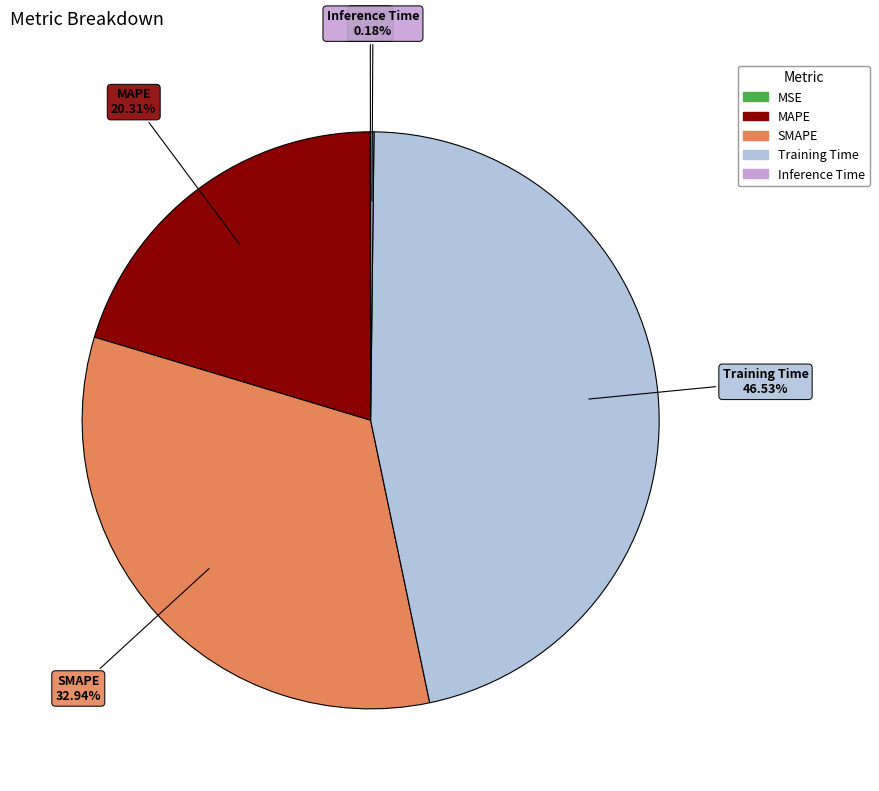

Is there a majority slice in this chart?

No